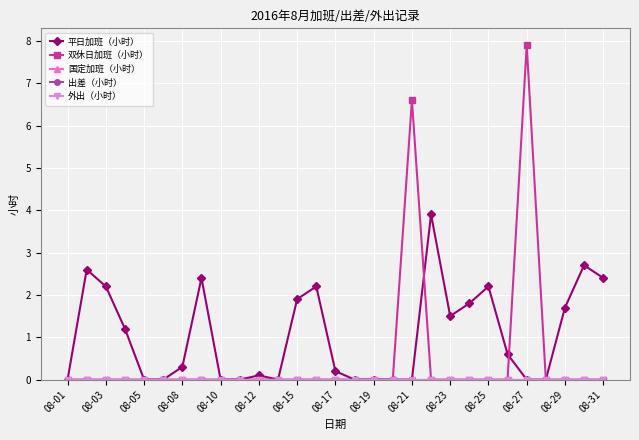

True or false: 外出（小时） and 国定加班（小时） intersect in this chart.

False